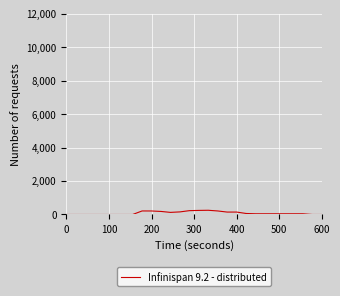

What is the maximum value shown in the chart?

252.3